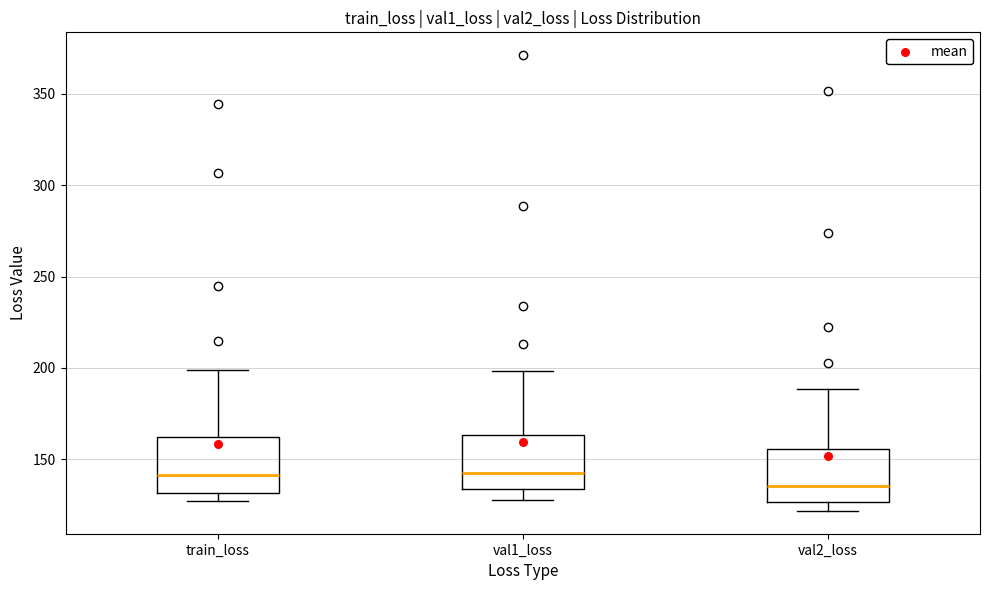

Which box's median line is the lowest?

val2_loss